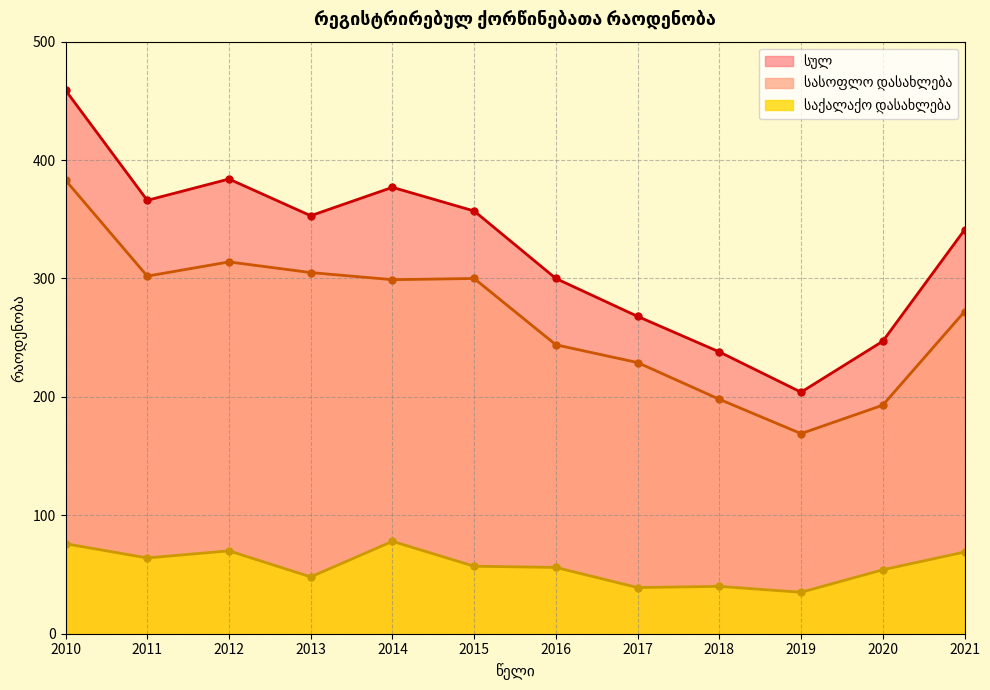

Reading left to right, transcribe all the data shown in this chart.

სულ: 459	366	384	353	377	357	300	268	238	204	247	341
საქალაქო დასახლება: 76	64	70	48	78	57	56	39	40	35	54	69
სასოფლო დასახლება: 383	302	314	305	299	300	244	229	198	169	193	272